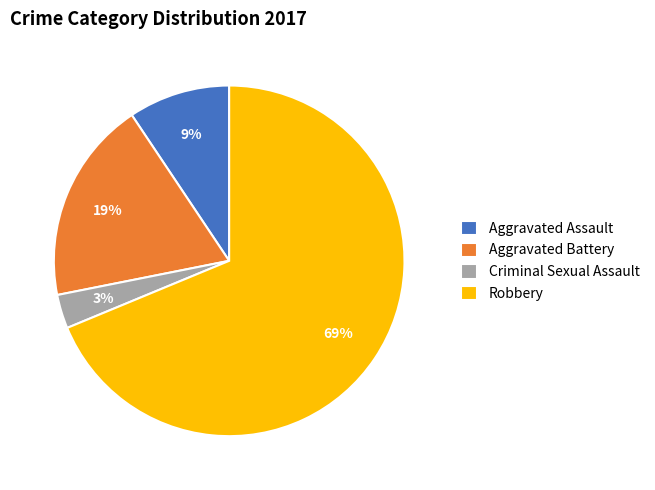

Which category has the smallest portion of the pie?

Criminal Sexual Assault